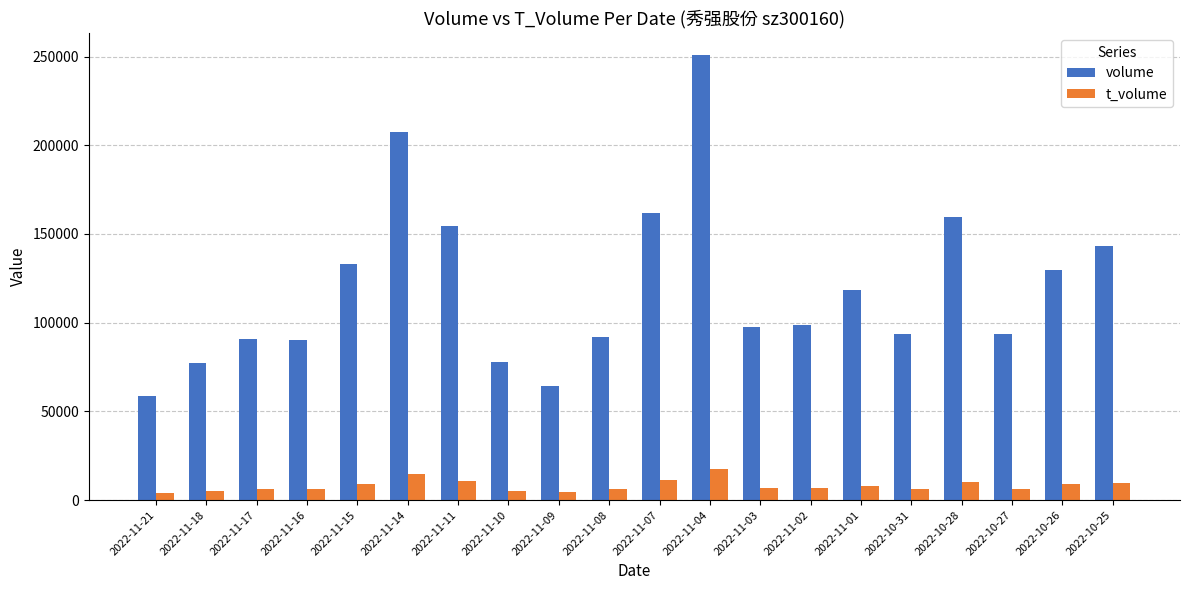

Count the number of categories in the chart.

20